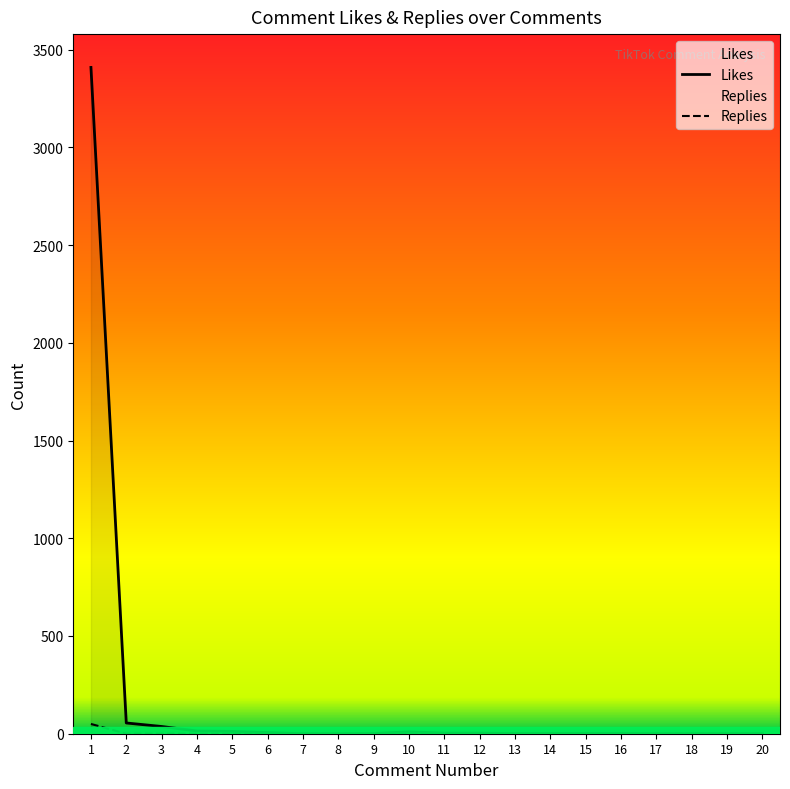

Reading left to right, transcribe all the data shown in this chart.

Likes: 3409	55	37	14	12	6	0	0	1	10	3	3	1	1	1	1	0	0	0	0
Replies: 50	0	0	0	0	0	0	0	0	0	0	0	0	0	0	0	0	0	0	0